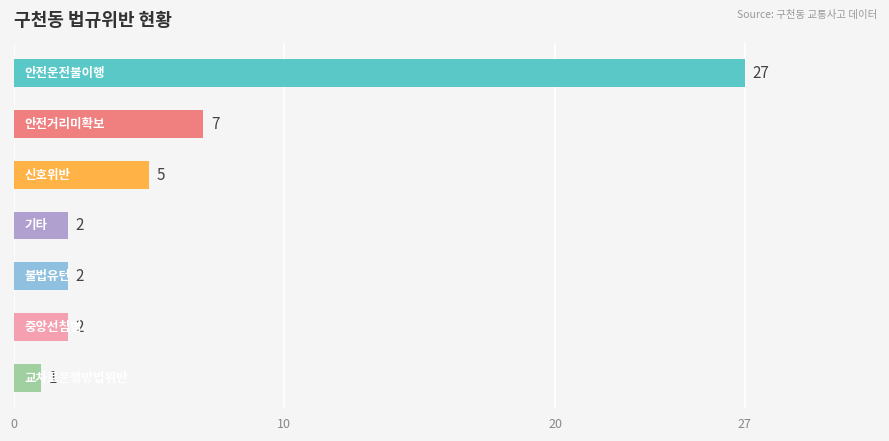

What is the average value?

7